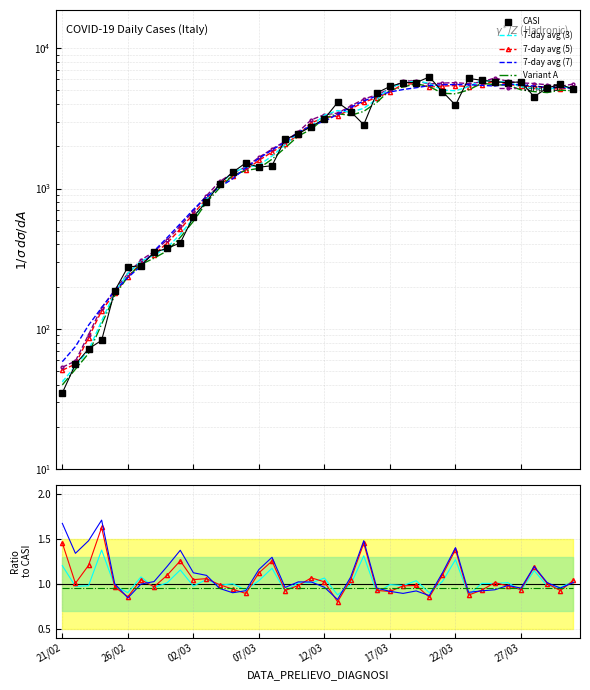

What is the label of the 19th point from the left?

10/03